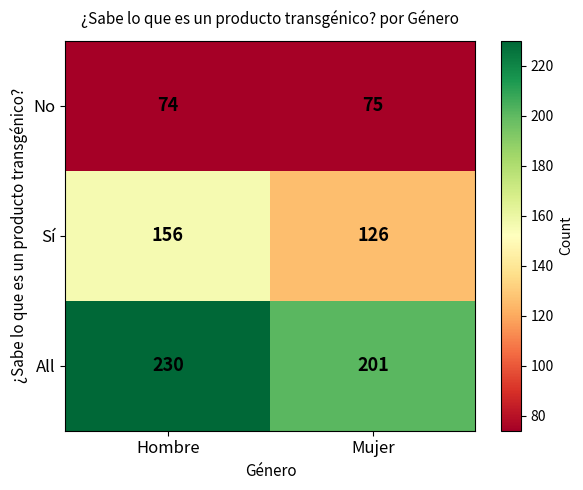

What is the maximum value shown in the chart?

230